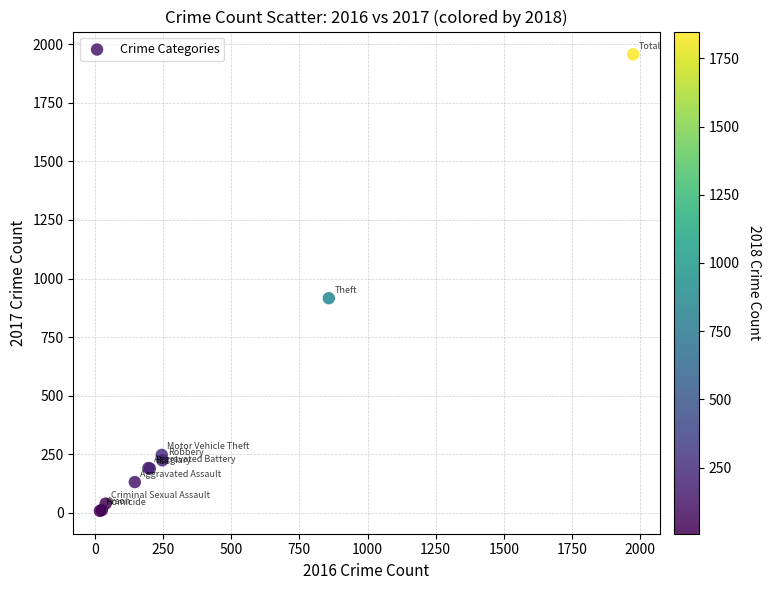

What Y value in the scatter plot is closest to 982?

916